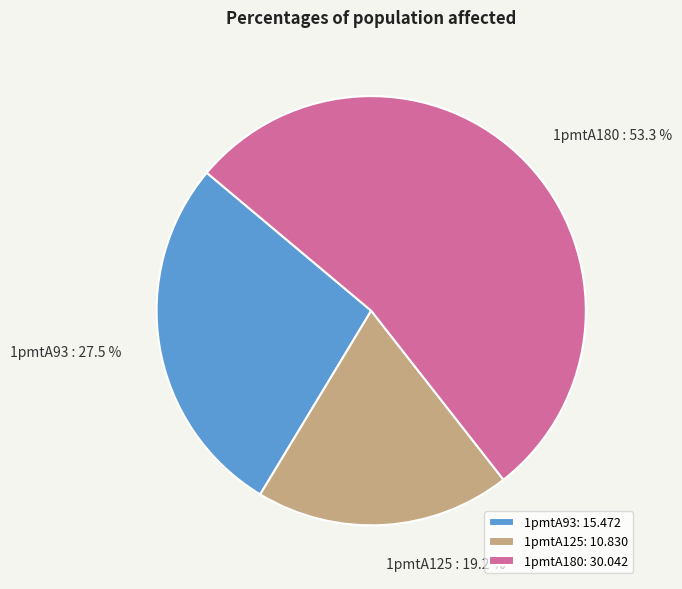

To the nearest percent, what percentage of the pie is 1pmtA180?

53%